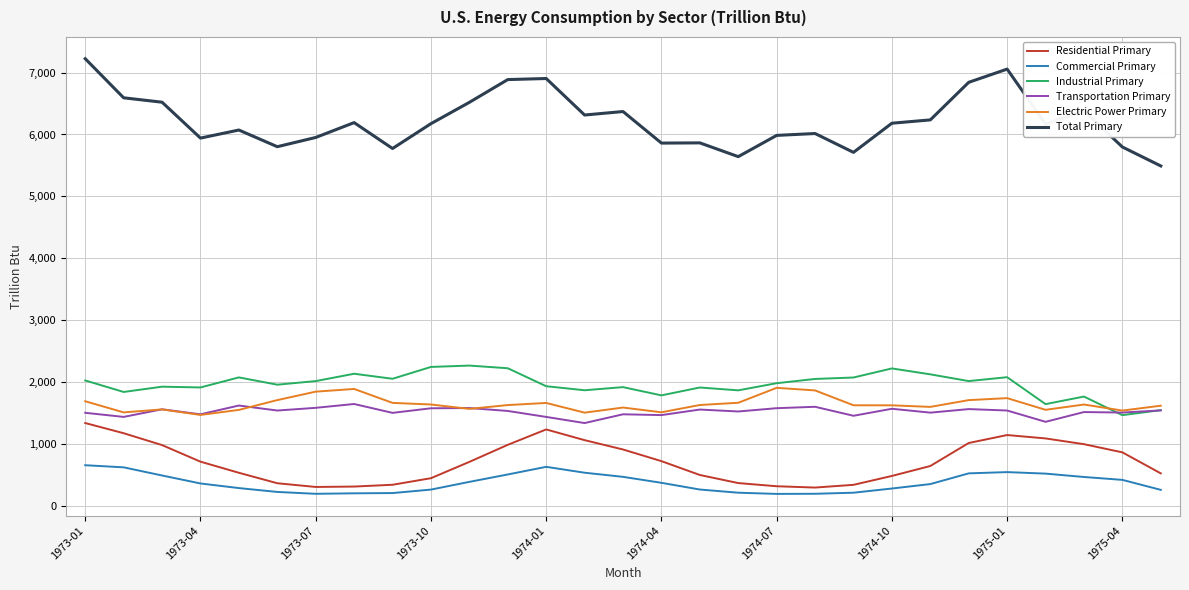

What is the lowest value of the Commercial Primary series?

194.7